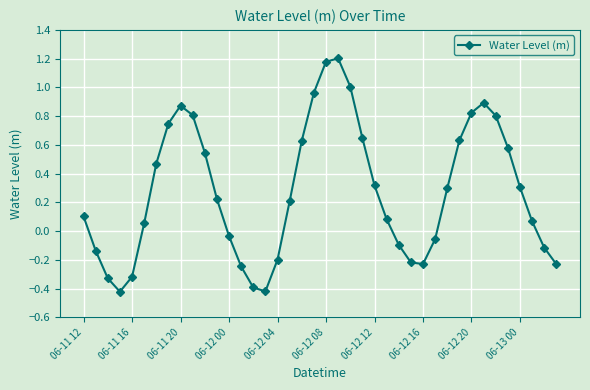

What is the average value?

0.3